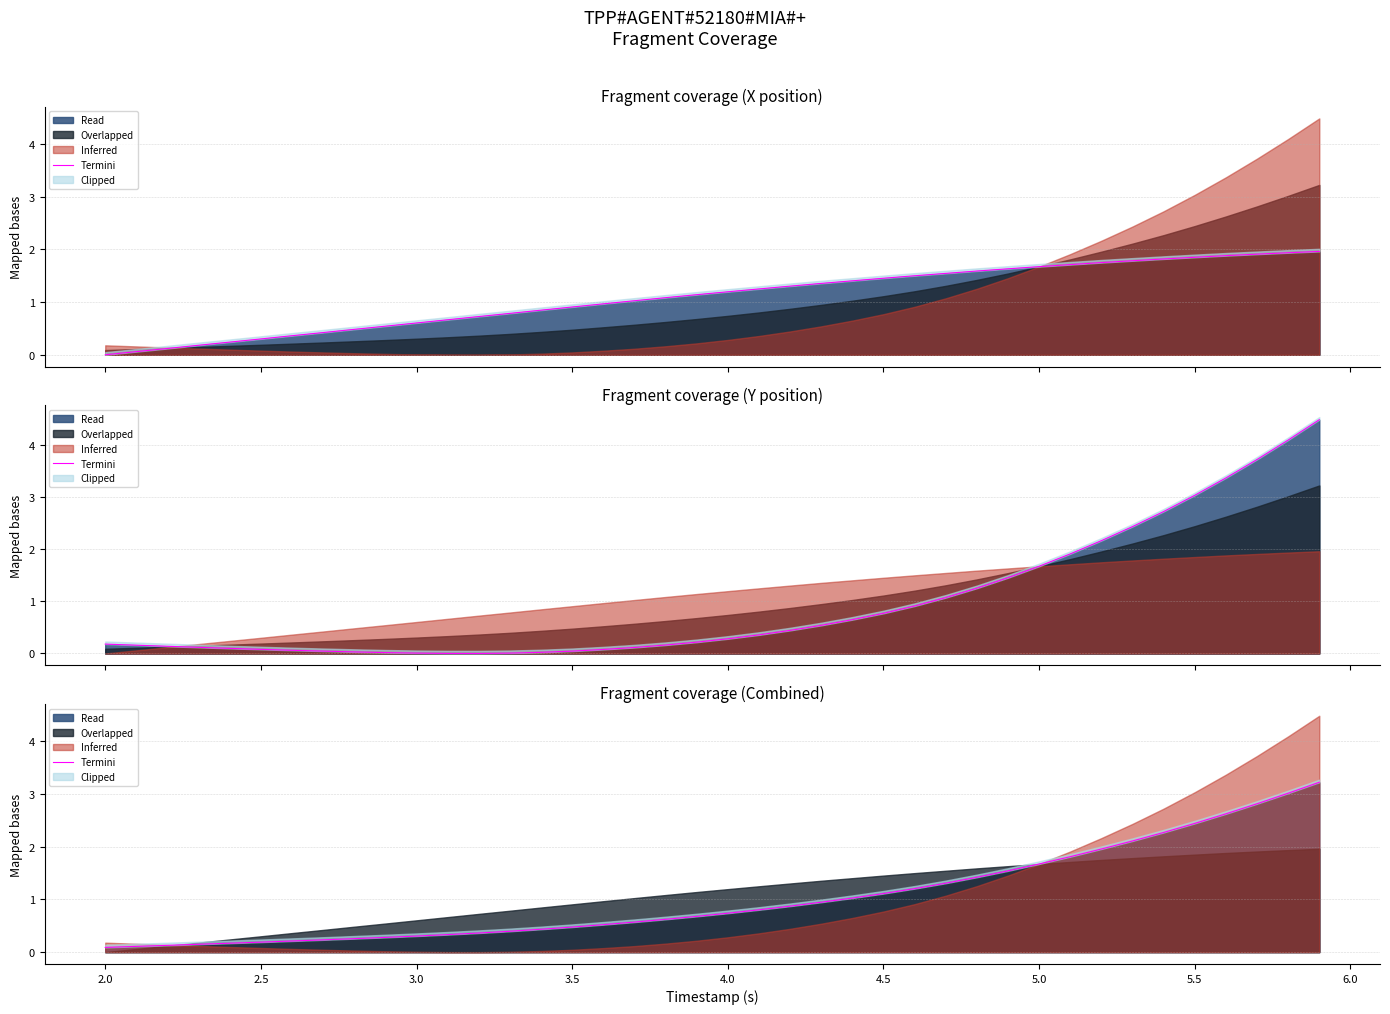

What position from the right is 2.0?

39